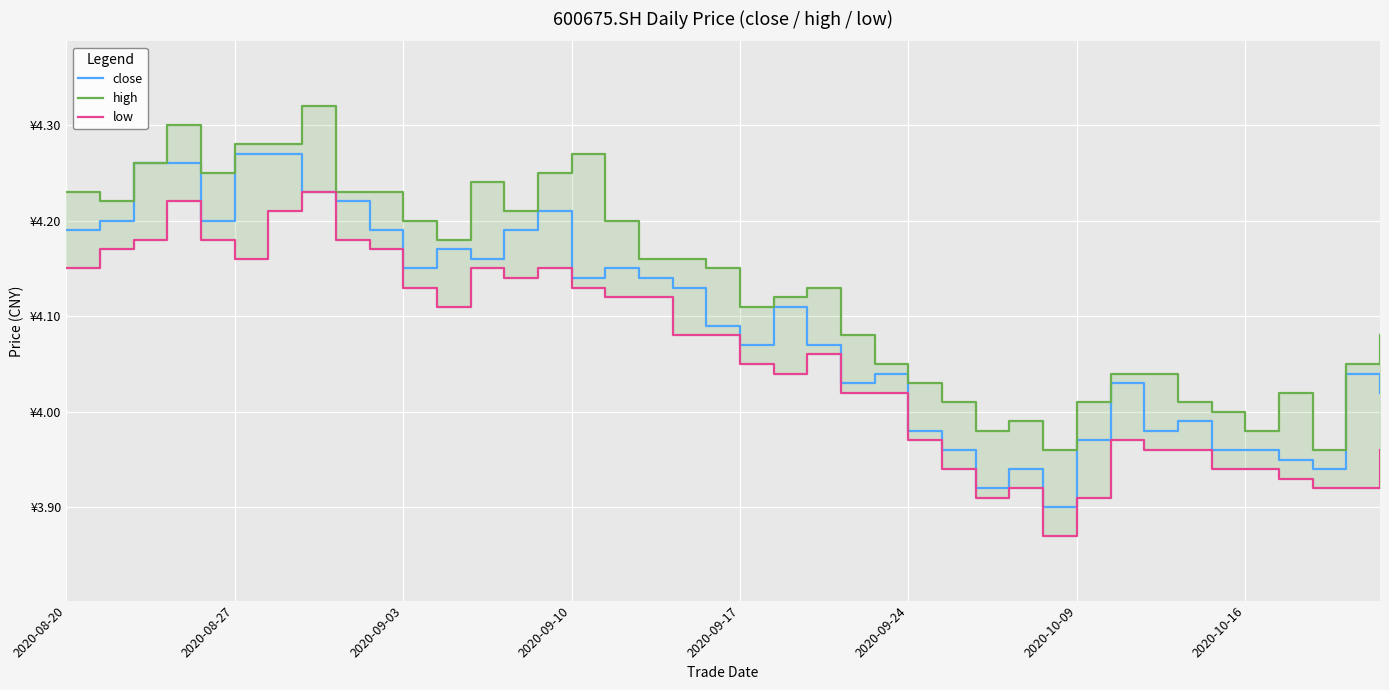

Rank the series at 16 from lowest to highest value.

low, close, high